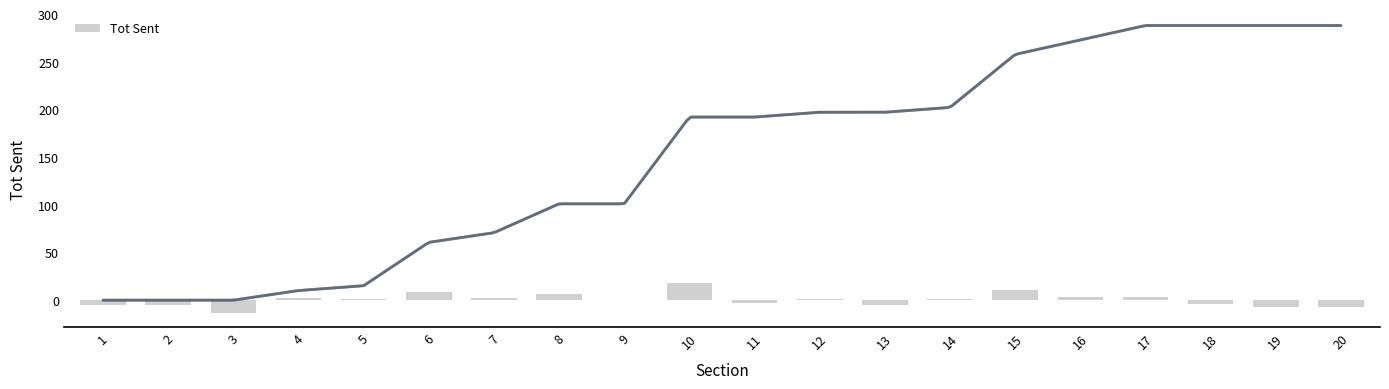

True or false: the data shows 15 at 6.

False